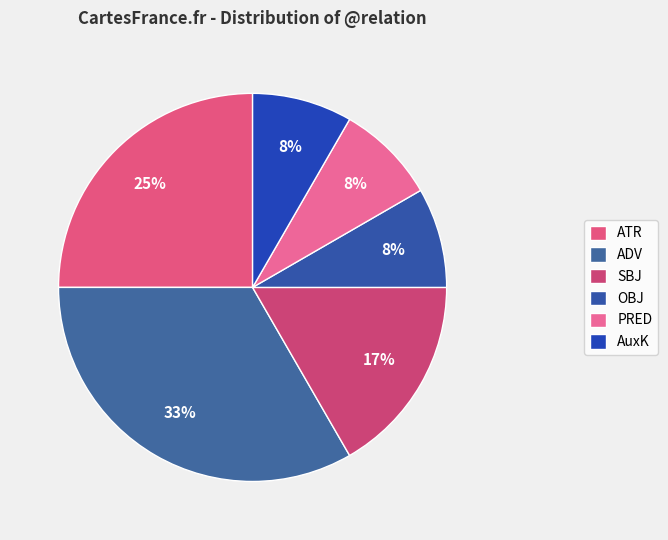

To the nearest percent, what portion does ATR represent?

25%